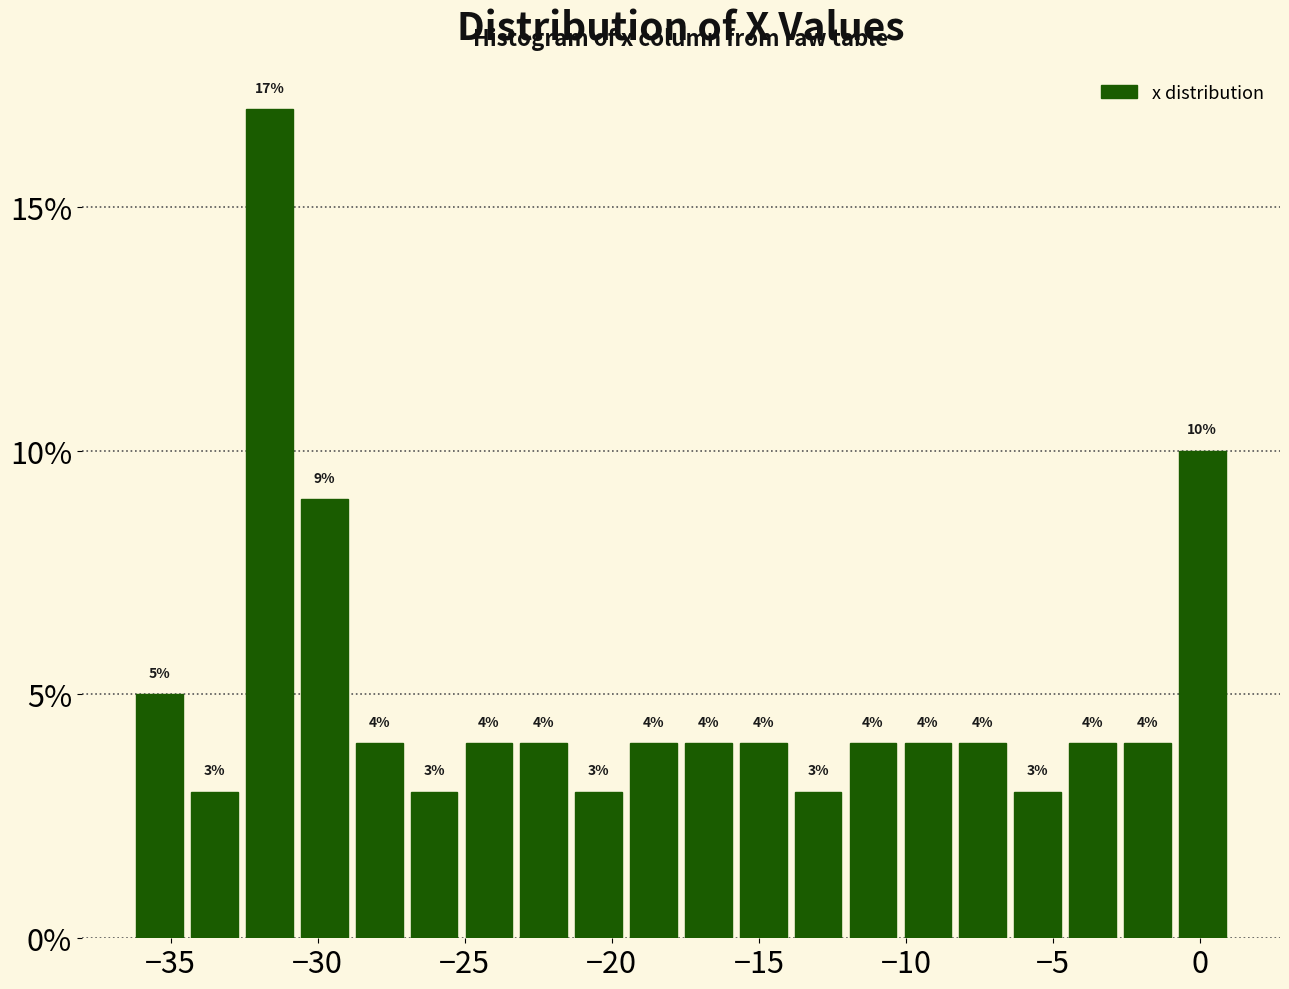

Around what value on the x-axis is the tallest bar? Give the approximate position of its centre, as read against the axis.

-31.5